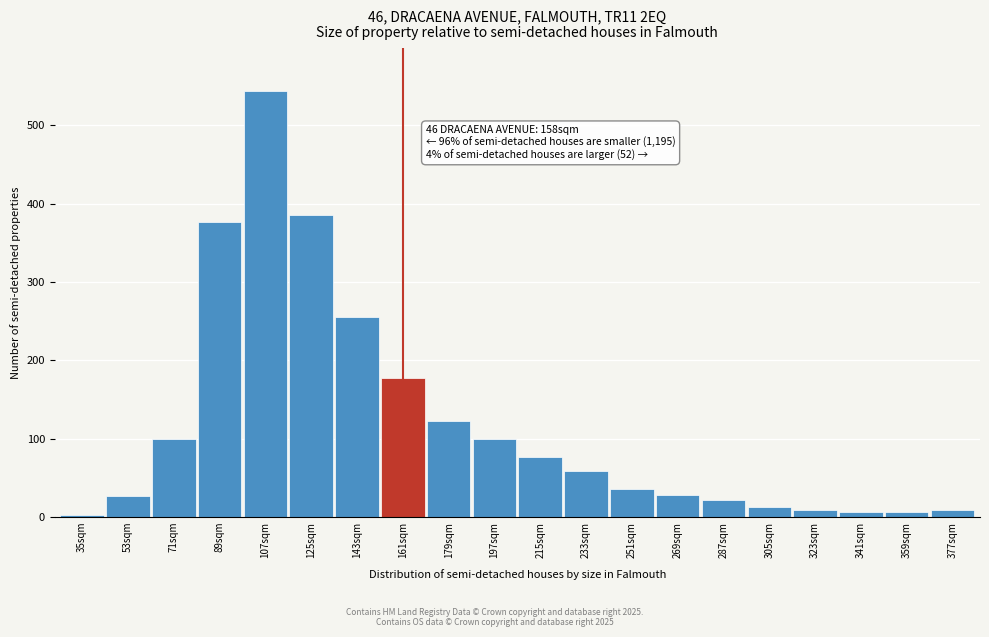

What is the difference between the maximum and minimum values?

541